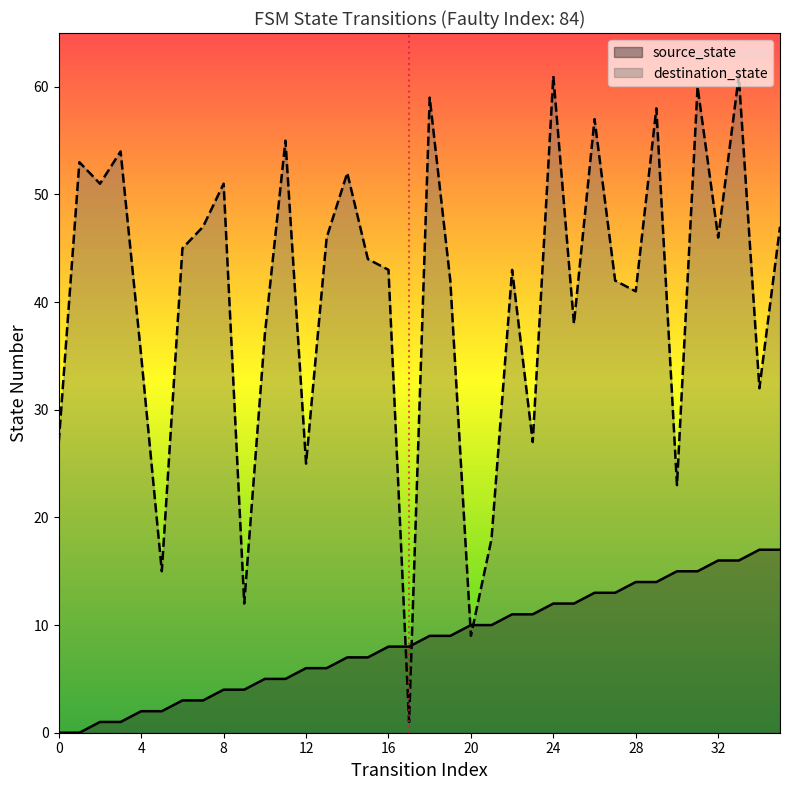

Is the value of destination_state at 25 greater than the value of source_state at 6?

Yes